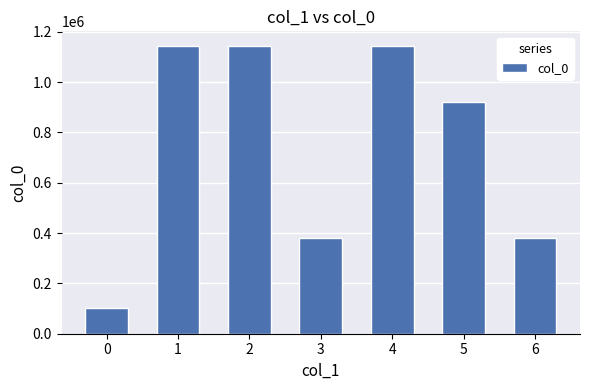

The value at 1 is 1141794. True or false?

True